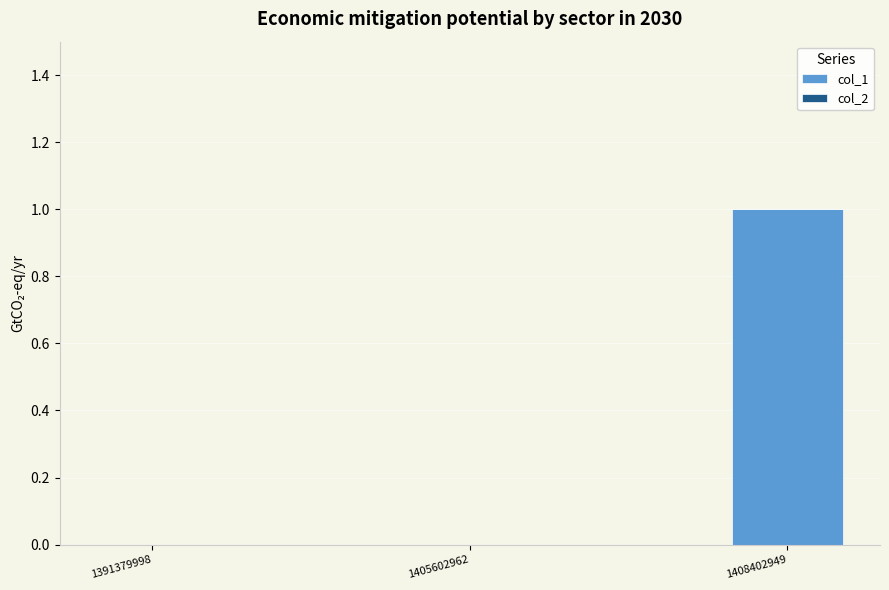

How many series are shown in this chart?

1